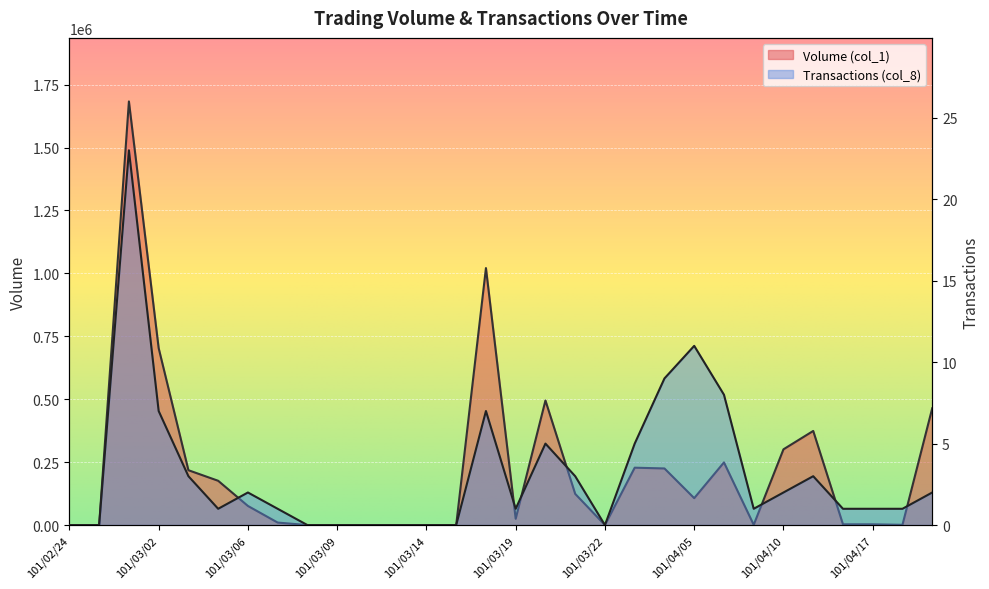

Is the value of Transactions (col_8) at 101/03/06 greater than the value of Volume (col_1) at 101/03/15?

Yes